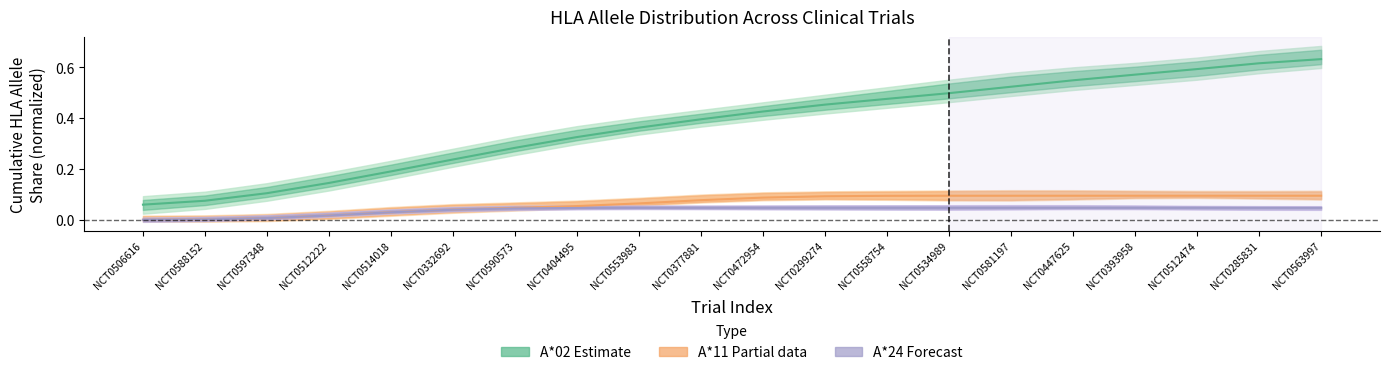

Reading left to right, what are all the values shown in this chart?

A*02 (Estimate): NCT0506616=0.1	NCT0588152=0.1	NCT0597348=0.1	NCT0512222=0.1	NCT0514018=0.2	NCT0332692=0.2	NCT0590573=0.3	NCT0404495=0.3	NCT0553983=0.4	NCT0377881=0.4	NCT0472954=0.4	NCT0299274=0.5	NCT0558754=0.5	NCT0534989=0.5	NCT0581197=0.5	NCT0447625=0.5	NCT0393958=0.6	NCT0512474=0.6	NCT0285831=0.6	NCT0563997=0.6
A*11 (Partial): NCT0506616=0.0	NCT0588152=0.0	NCT0597348=0.0	NCT0512222=0.0	NCT0514018=0.0	NCT0332692=0.0	NCT0590573=0.0	NCT0404495=0.1	NCT0553983=0.1	NCT0377881=0.1	NCT0472954=0.1	NCT0299274=0.1	NCT0558754=0.1	NCT0534989=0.1	NCT0581197=0.1	NCT0447625=0.1	NCT0393958=0.1	NCT0512474=0.1	NCT0285831=0.1	NCT0563997=0.1
A*24 (Forecast): NCT0506616=0.0	NCT0588152=0.0	NCT0597348=0.0	NCT0512222=0.0	NCT0514018=0.0	NCT0332692=0.0	NCT0590573=0.0	NCT0404495=0.0	NCT0553983=0.0	NCT0377881=0.0	NCT0472954=0.0	NCT0299274=0.0	NCT0558754=0.0	NCT0534989=0.0	NCT0581197=0.0	NCT0447625=0.0	NCT0393958=0.0	NCT0512474=0.0	NCT0285831=0.0	NCT0563997=0.0